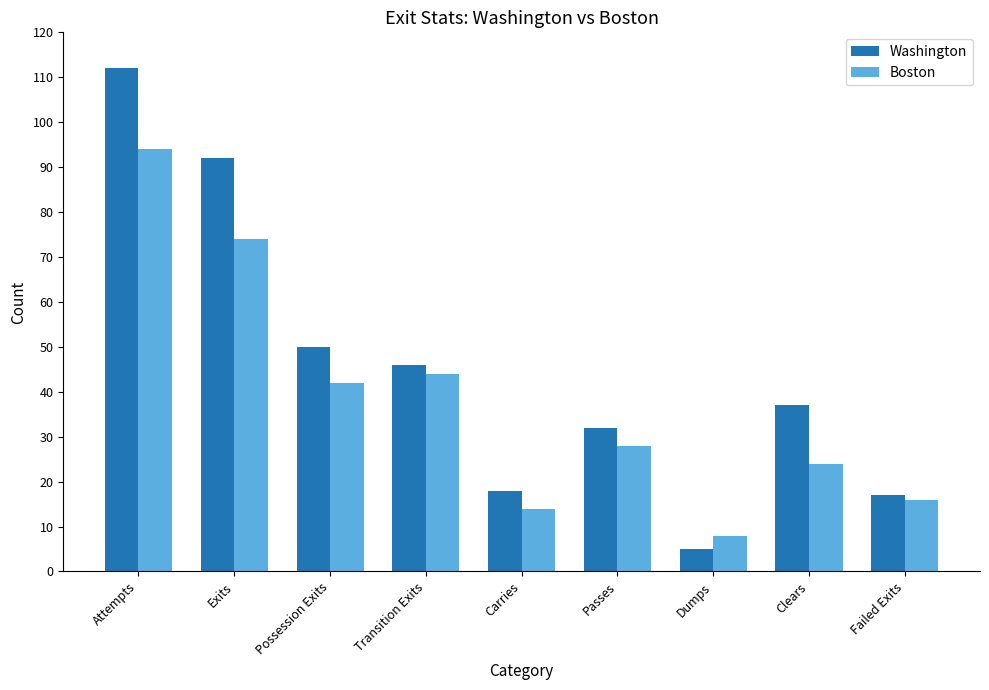

Which series has the widest spread of values?

Washington